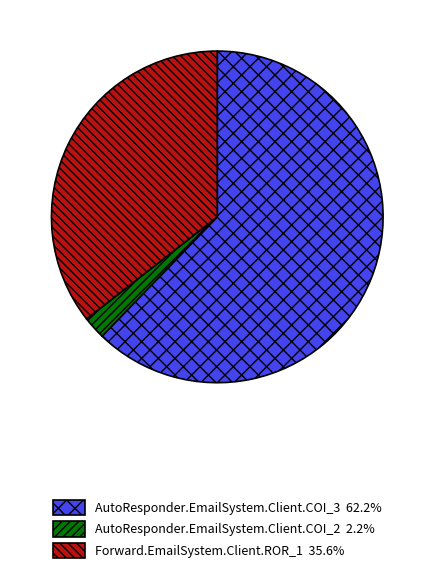

Rank the categories by value from lowest to highest.

AutoResponder.EmailSystem.Client.COI_2, Forward.EmailSystem.Client.ROR_1, AutoResponder.EmailSystem.Client.COI_3